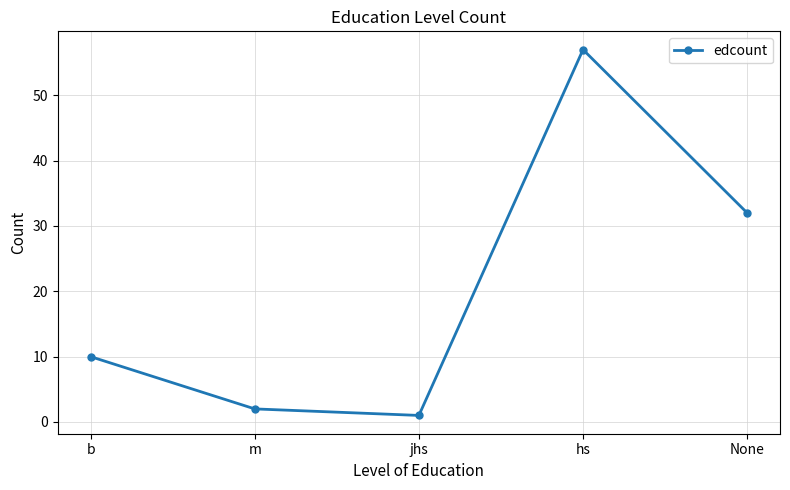

Which category has the highest value across all series?

hs